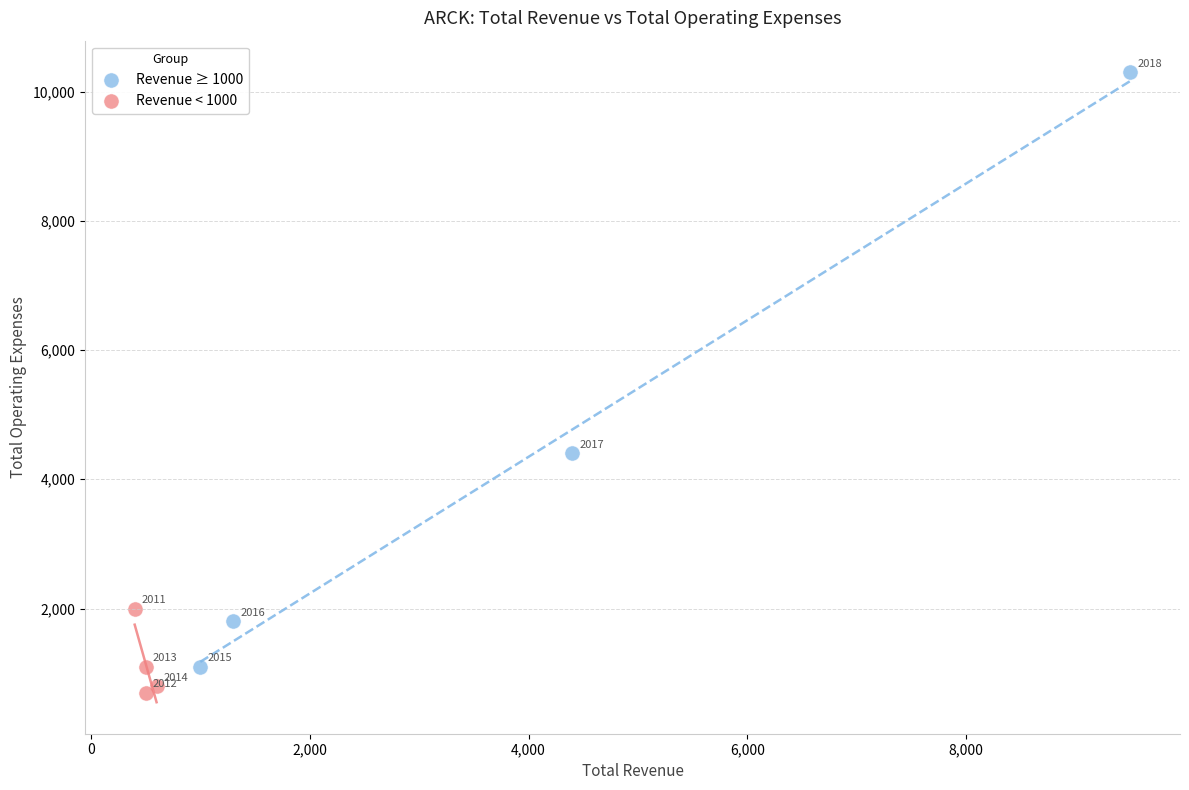

Which series has the largest Y range (max minus min)?

Revenue ≥ 1000